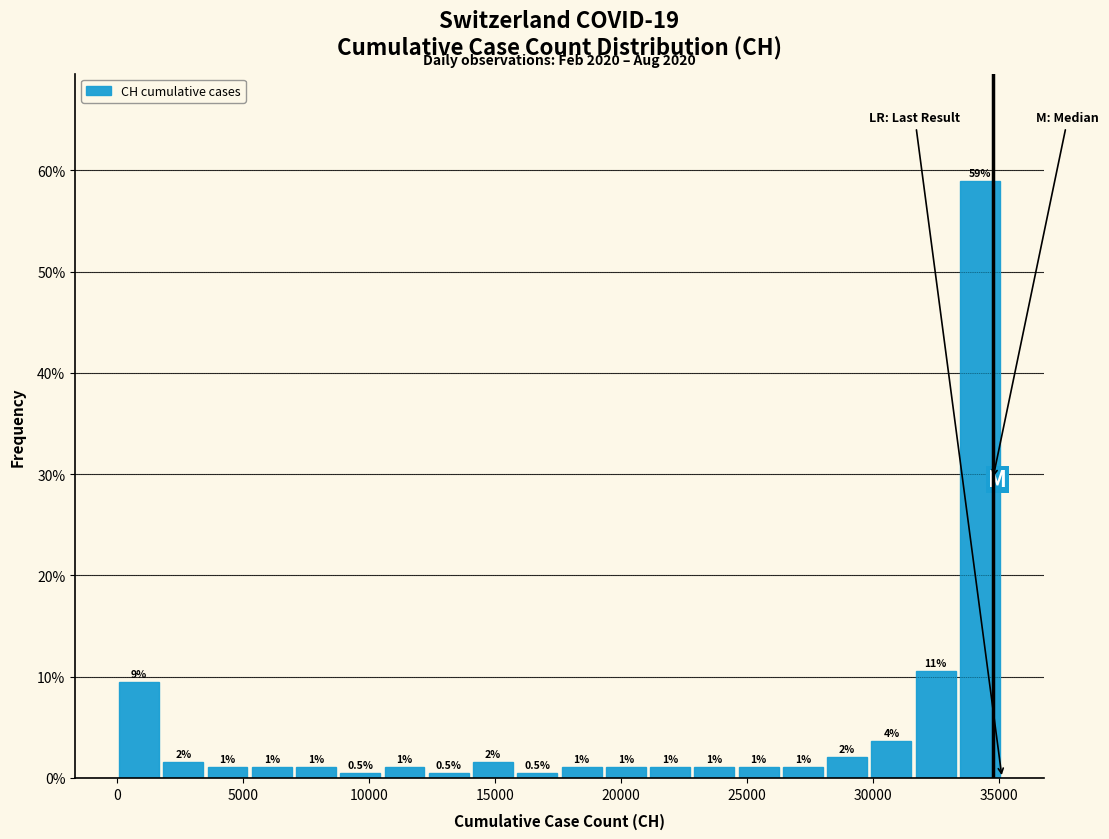

Read against the x-axis, roughly where is the centre of the tallest bar?

34500